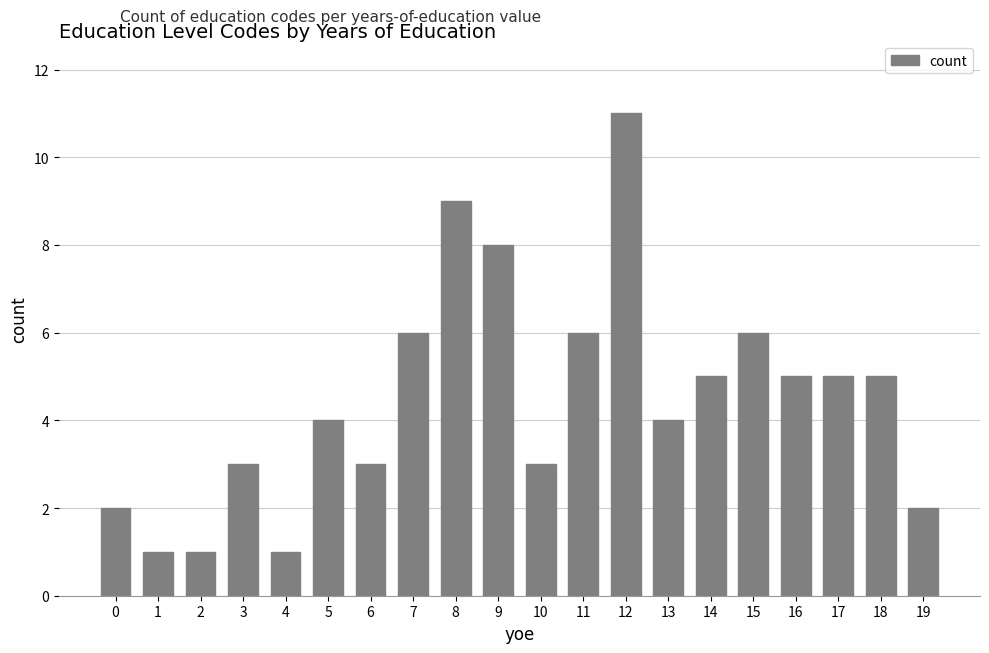

What is the difference between the maximum and second lowest values?

10